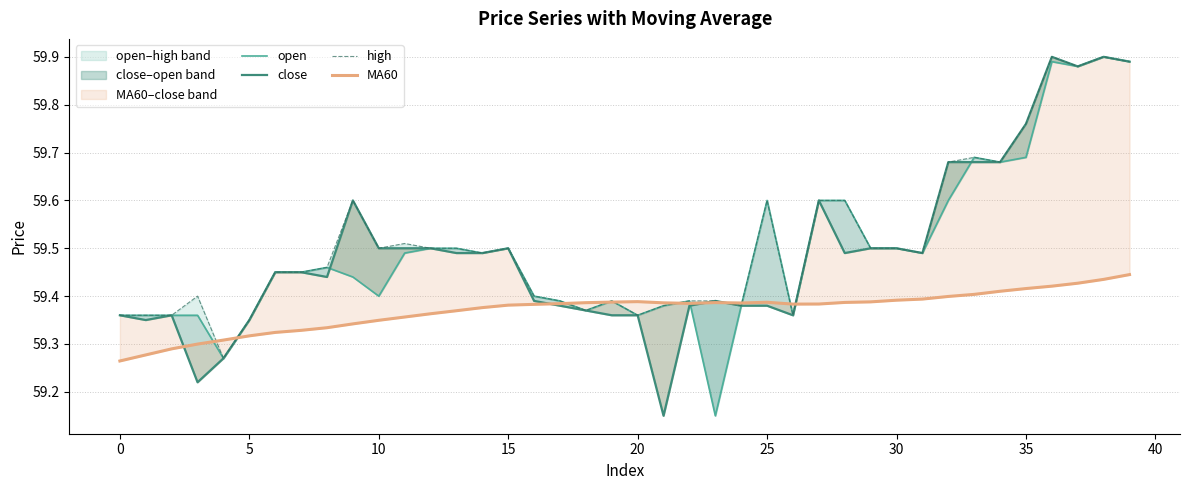

Read the MA60 value at 10.

59.3